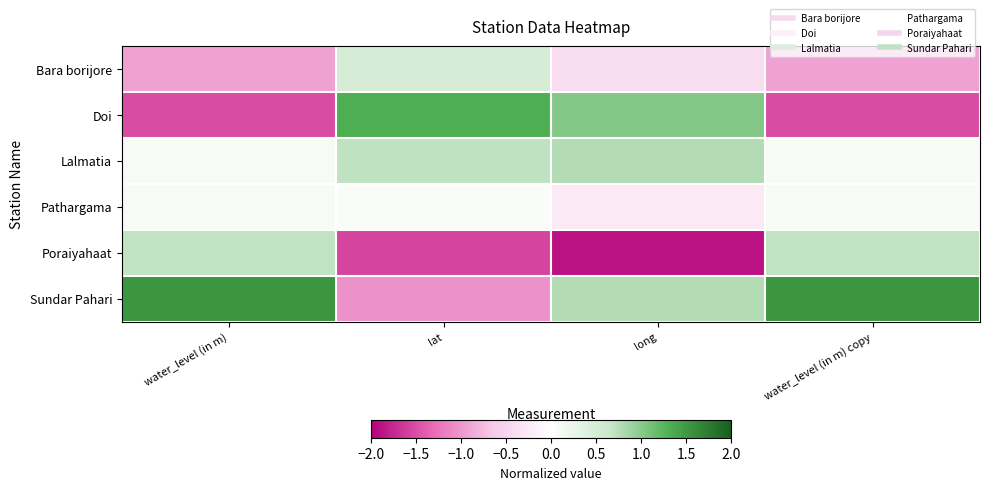

Reading left to right, what are all the values shown in this chart?

Bara borijore: water_level (in m)=-0.9	lat=0.5	long=-0.4	water_level (in m) copy=-0.9
Doi: water_level (in m)=-1.5	lat=1.3	long=1.0	water_level (in m) copy=-1.5
Lalmatia: water_level (in m)=0.1	lat=0.7	long=0.8	water_level (in m) copy=0.1
Pathargama: water_level (in m)=0.1	lat=0.1	long=-0.3	water_level (in m) copy=0.1
Poraiyahaat: water_level (in m)=0.7	lat=-1.6	long=-1.9	water_level (in m) copy=0.7
Sundar Pahari: water_level (in m)=1.5	lat=-1.0	long=0.8	water_level (in m) copy=1.5